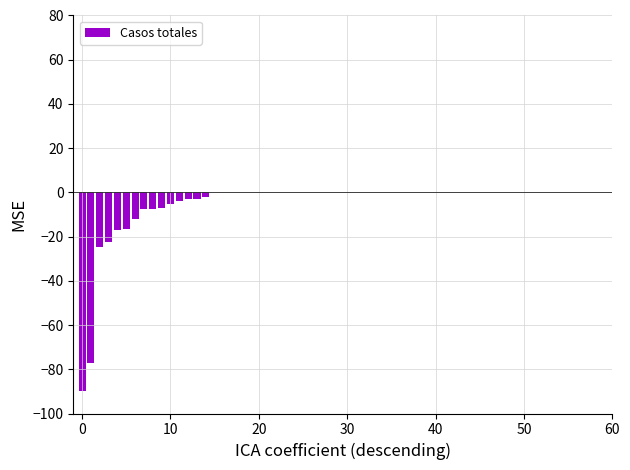

What is the sum of all values?

-299.0